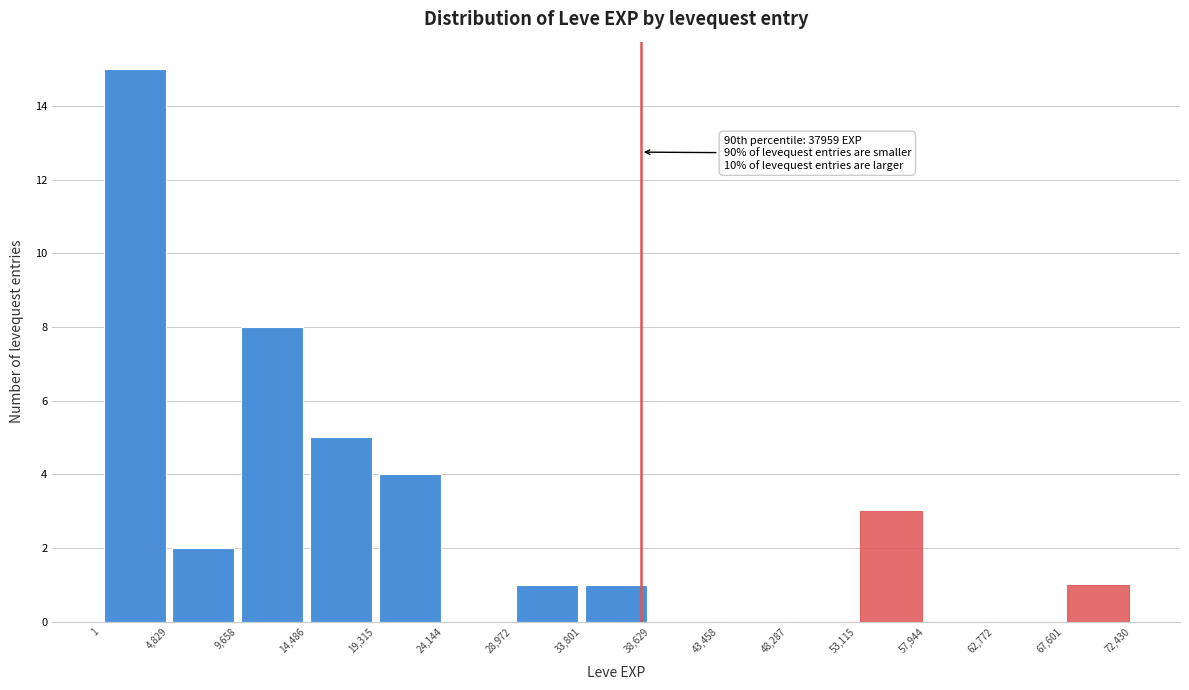

Over which range of the x-axis is the bar tallest?

1 to 4,829